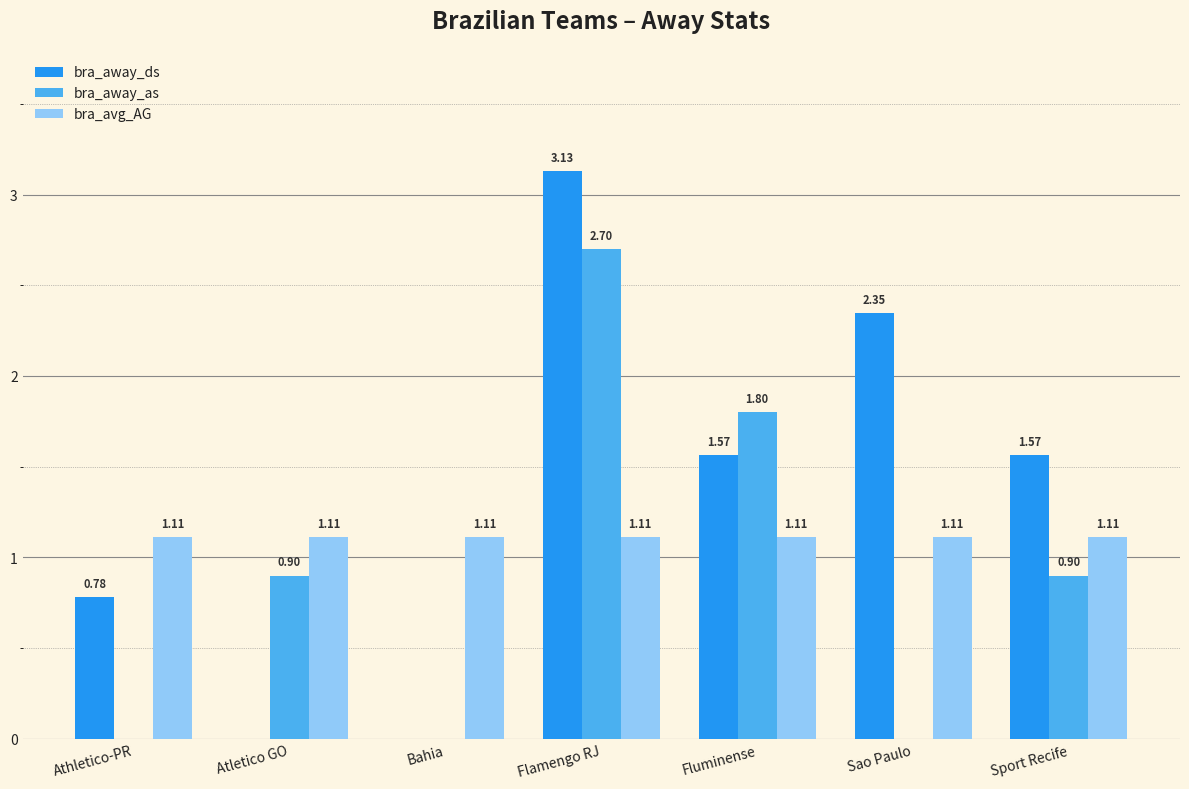

Which series changed the most between Flamengo RJ and Fluminense?

bra_away_ds